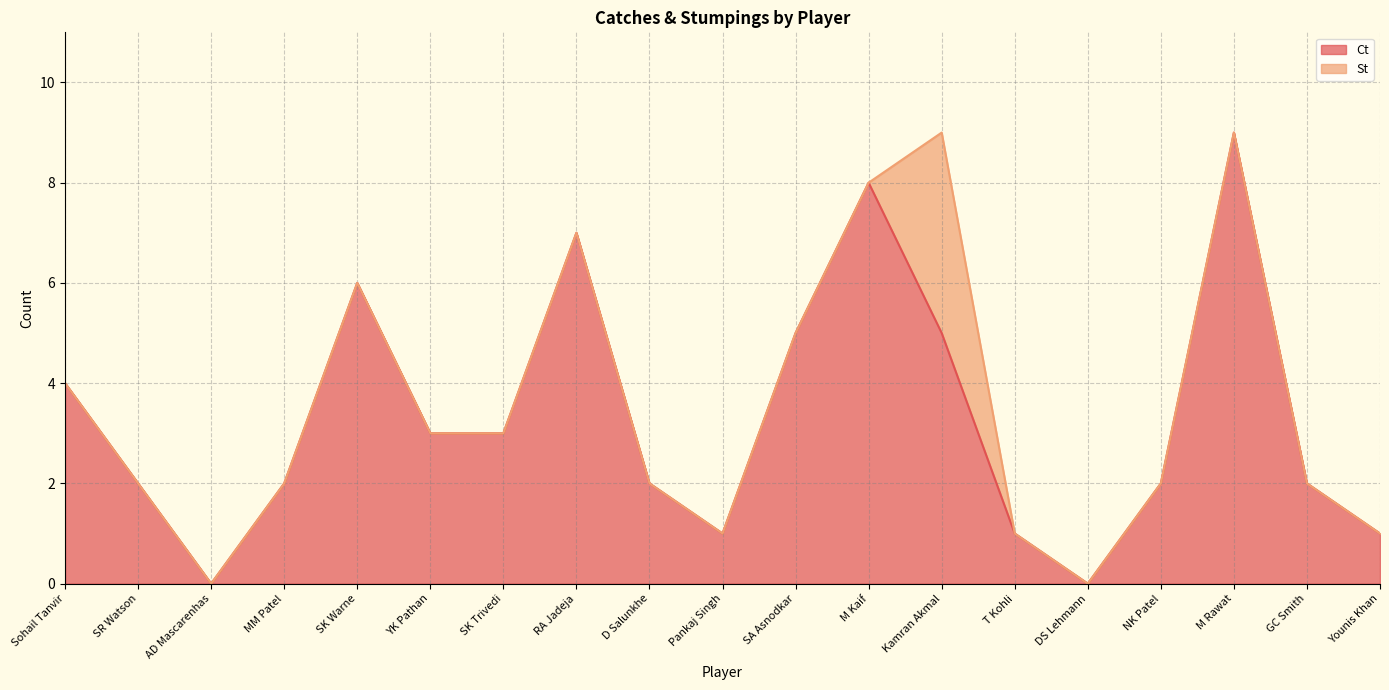

What is the value of the 12th point from the left?

8